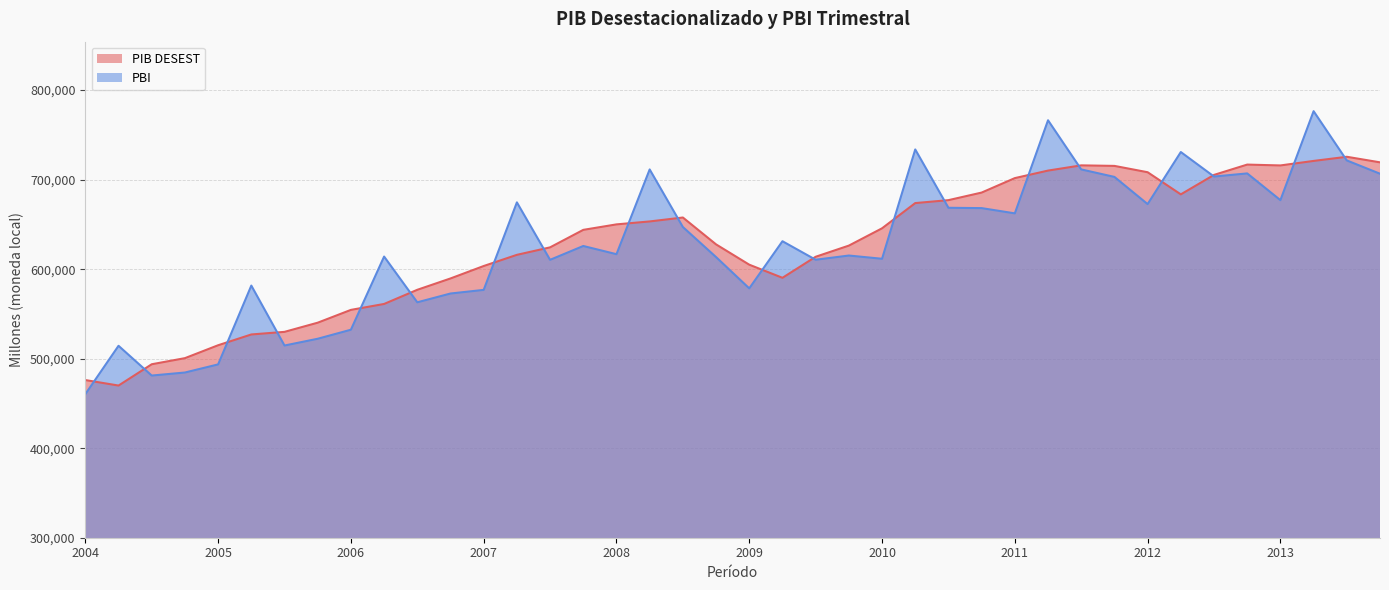

At 2010-III, list the series in order from largest to smallest.

PIB DESEST, PBI